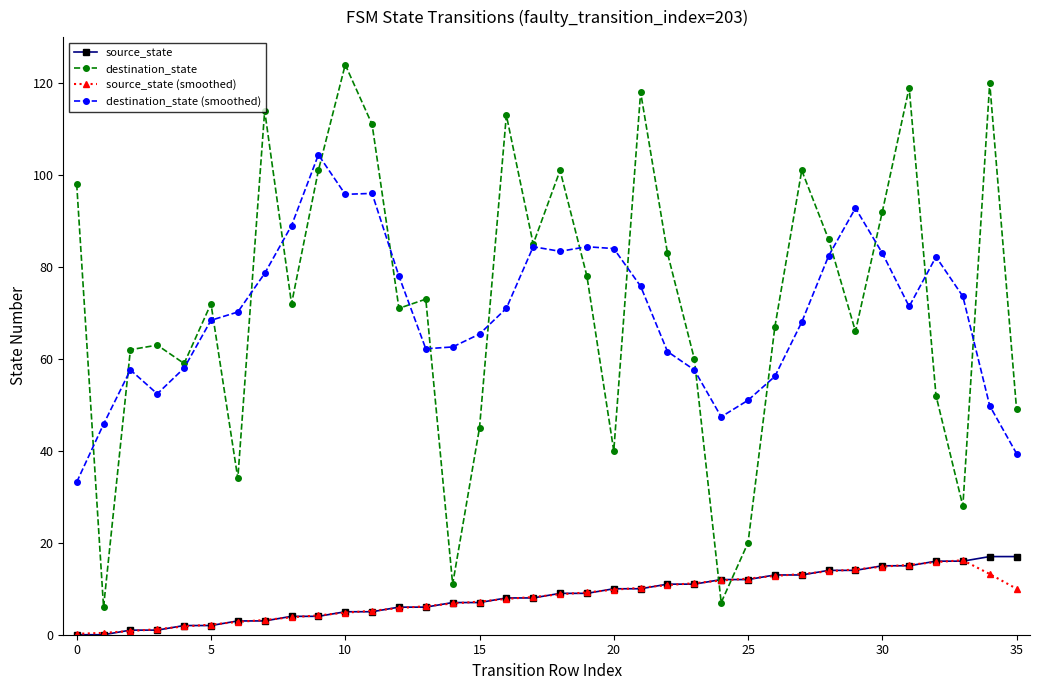

Which series has the largest range (max minus min)?

destination_state